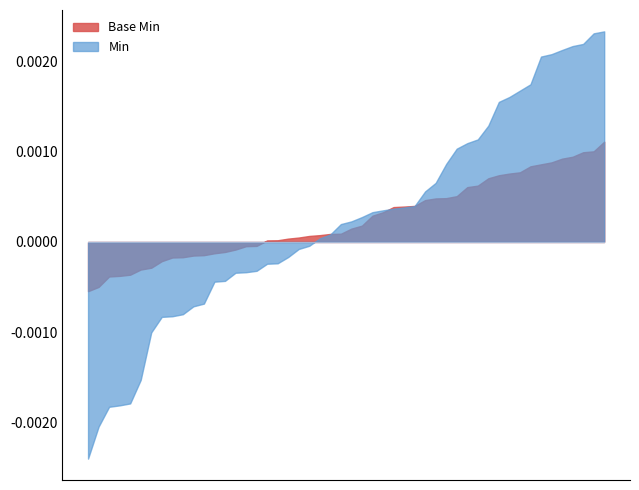

True or false: Min and Base Min cross at least once.

True